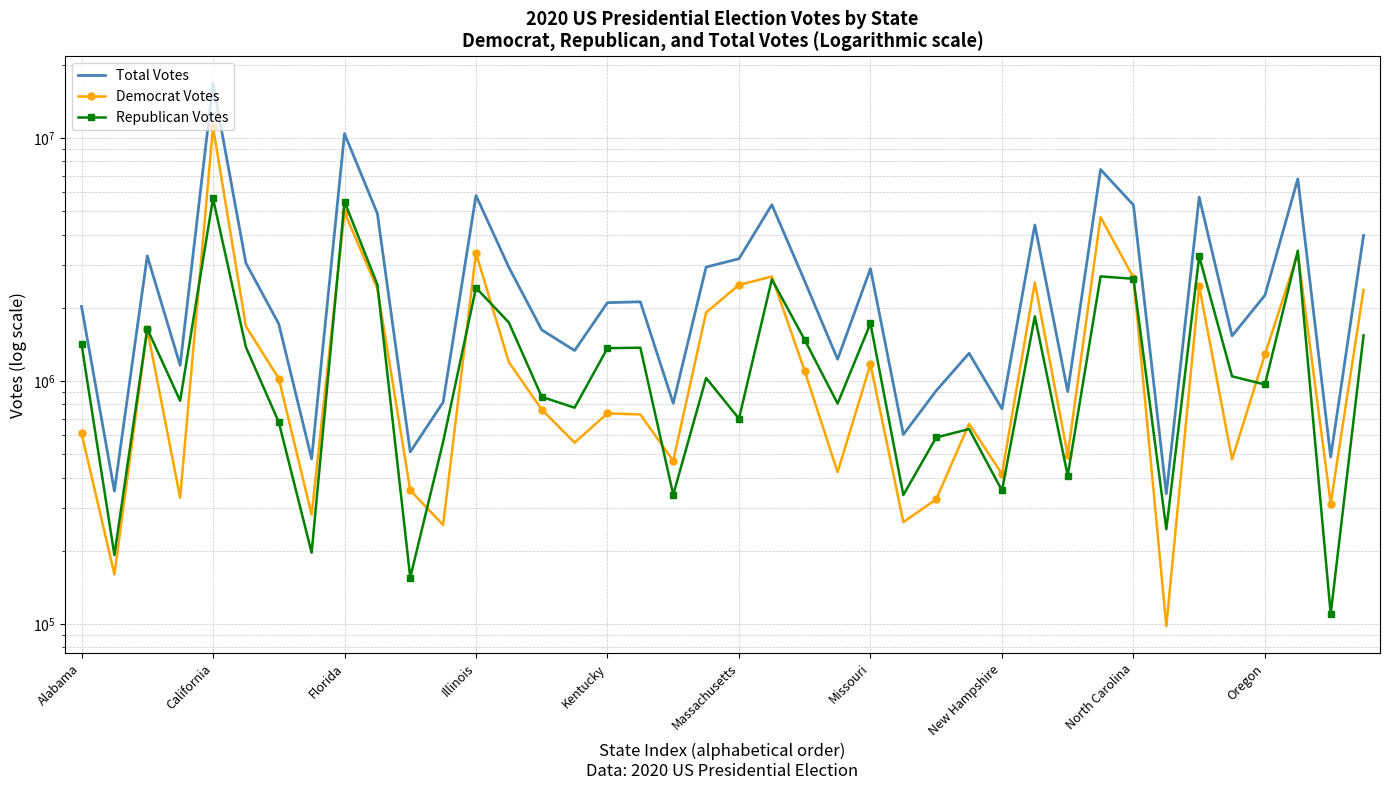

What is the spread (max minus min) of values at 23?

806832